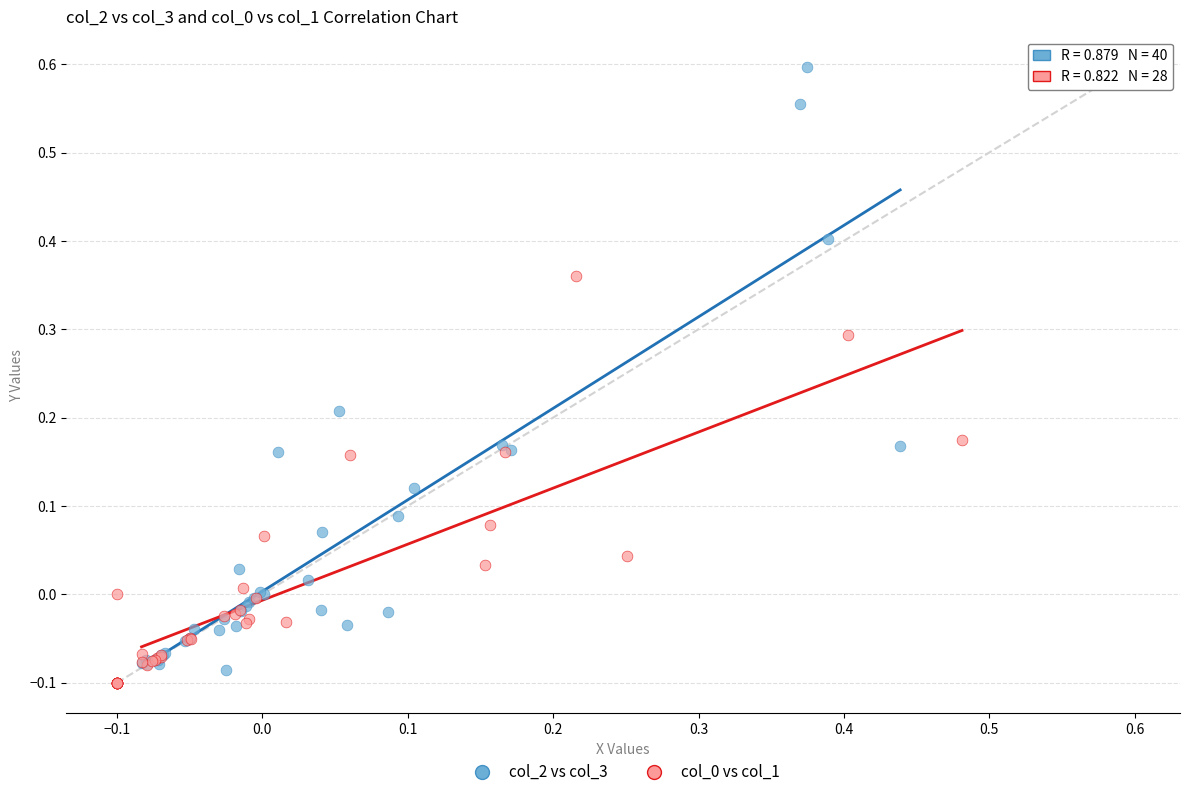

Which series has the largest Y range (max minus min)?

col_2 vs col_3